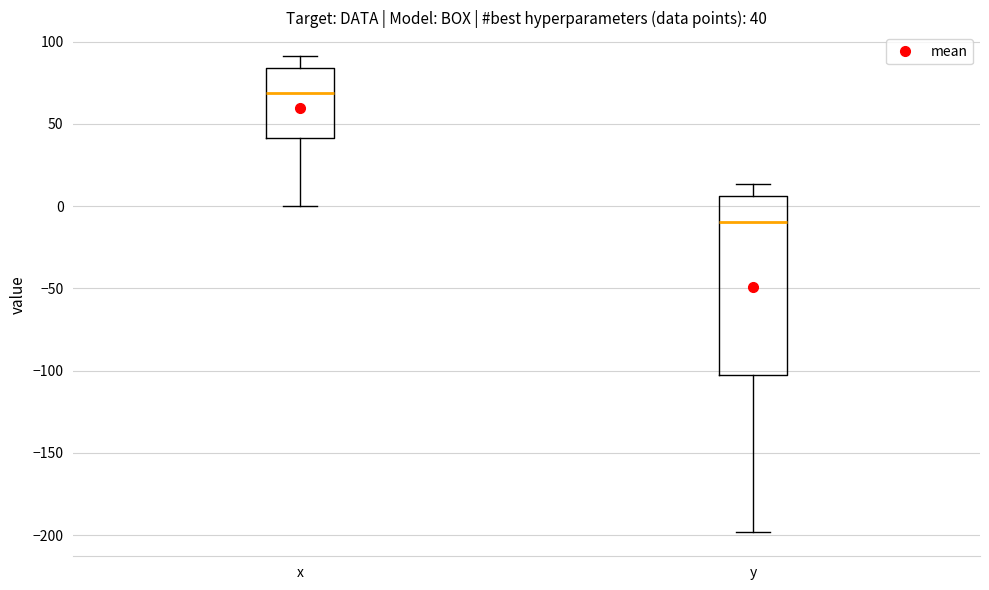

Which box's median line is the lowest?

y